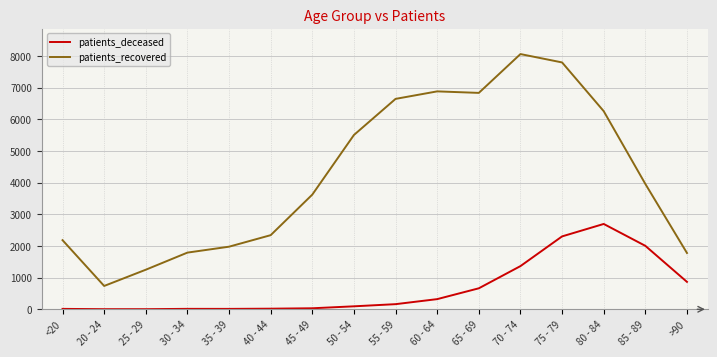

The value of patients_deceased at 80 - 84 is 2694. True or false?

True